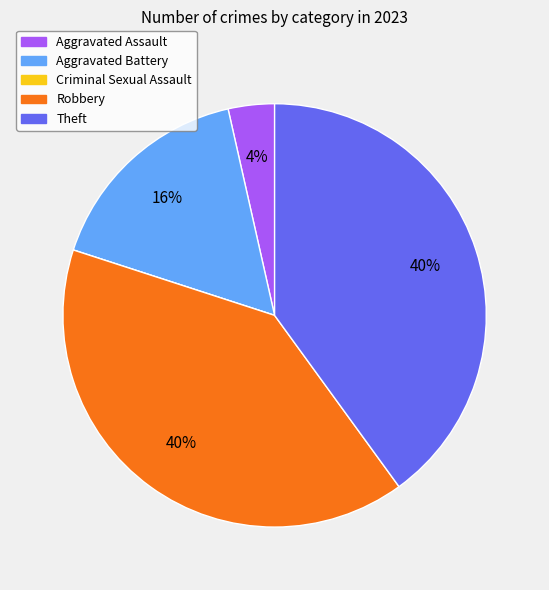

Is the sum of Aggravated Battery and Aggravated Assault greater than half?

No